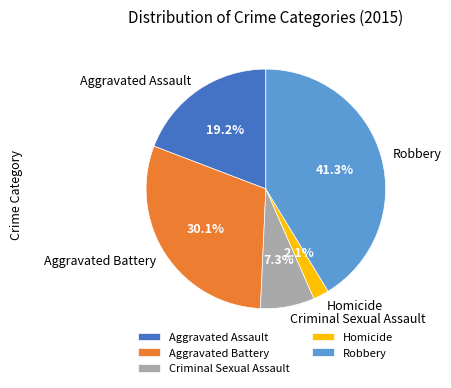

What is the ratio of the value at Aggravated Battery to the value at Criminal Sexual Assault?

4.1